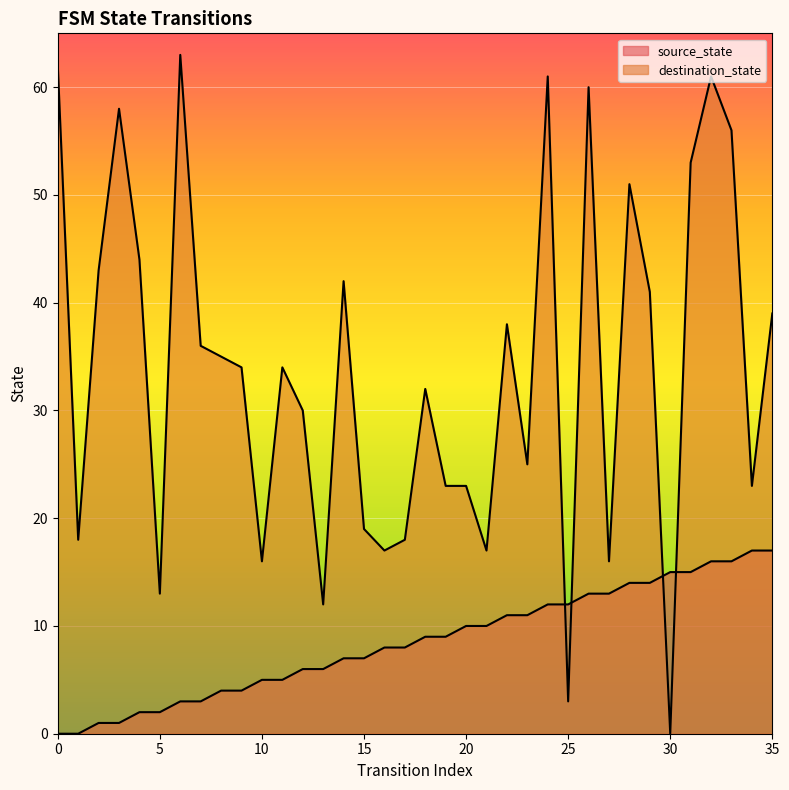

What is the difference between the maximum and minimum values in the source_state series?

17